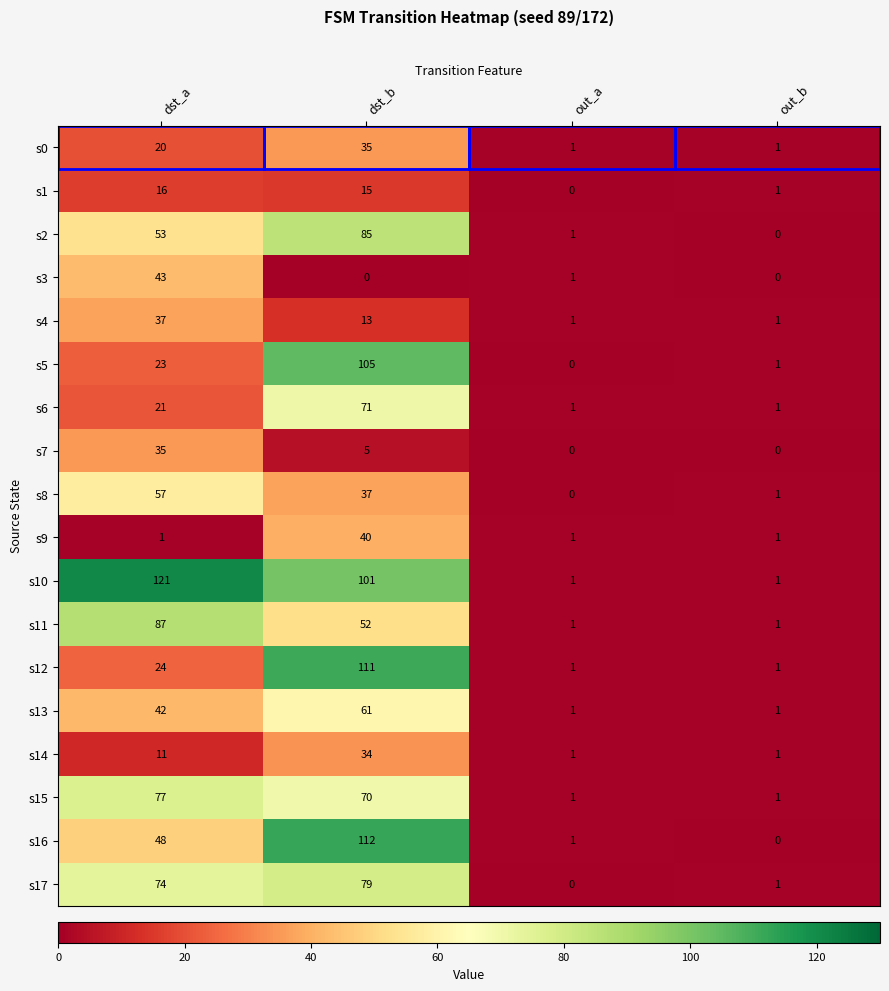

Which category has the highest value in the s9 series?

dst_b